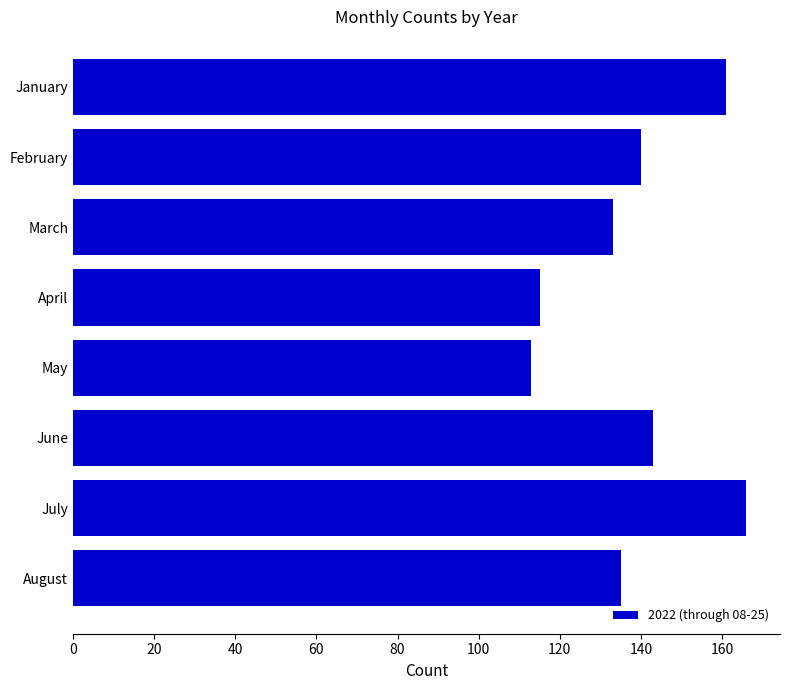

The chart shows a value of 268 at January. True or false?

False